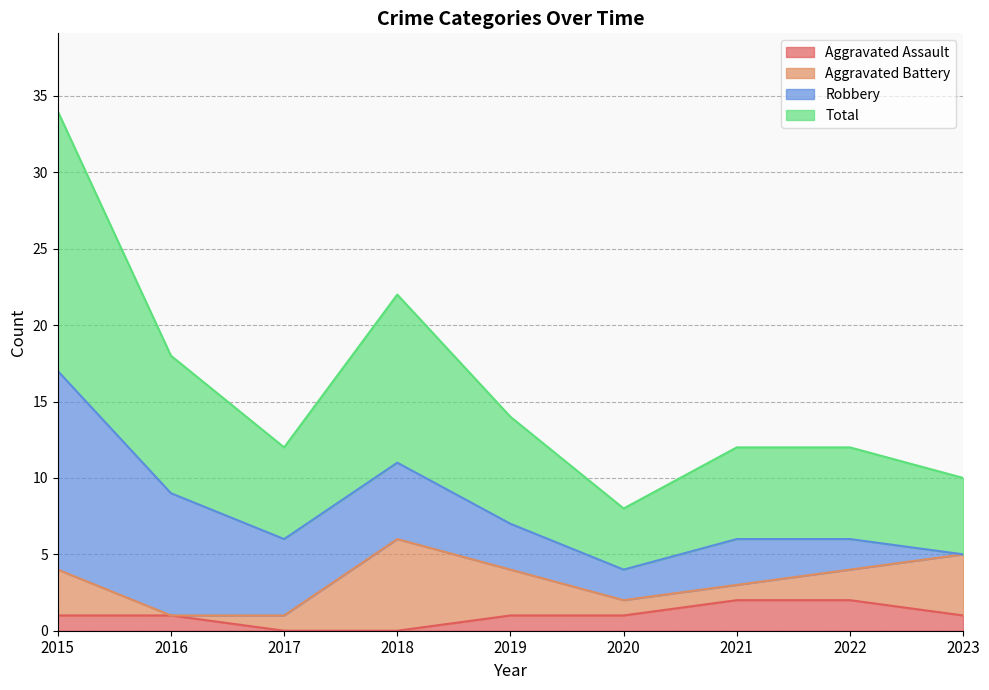

True or false: Aggravated Assault has a value of 1 at 2016.

True